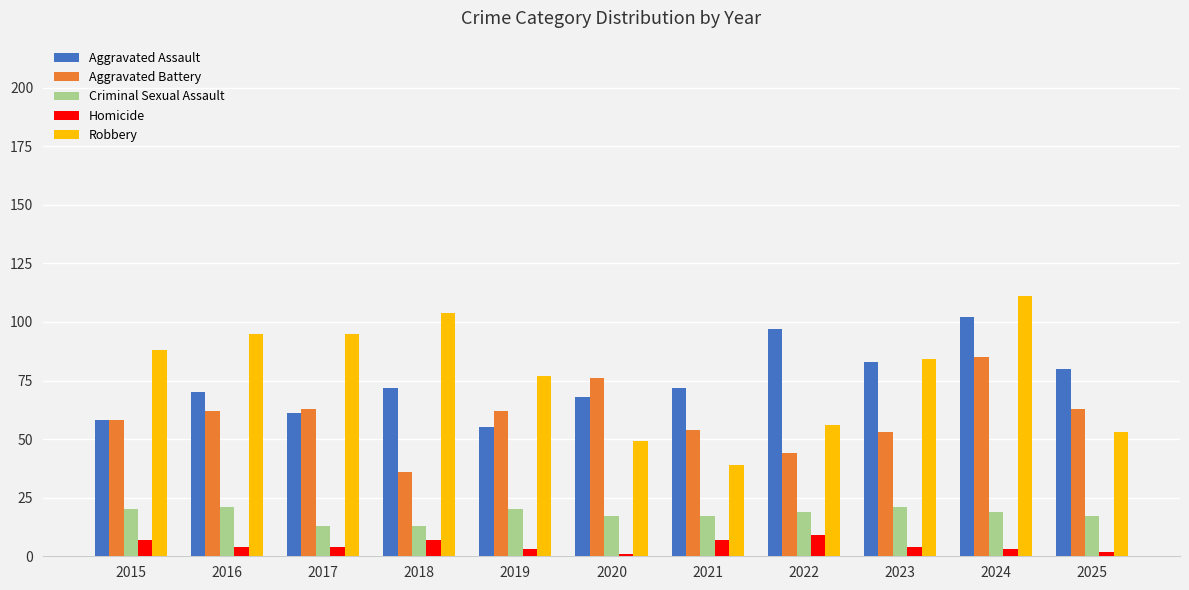

What is the difference between the Robbery values at 2025 and 2017?

42